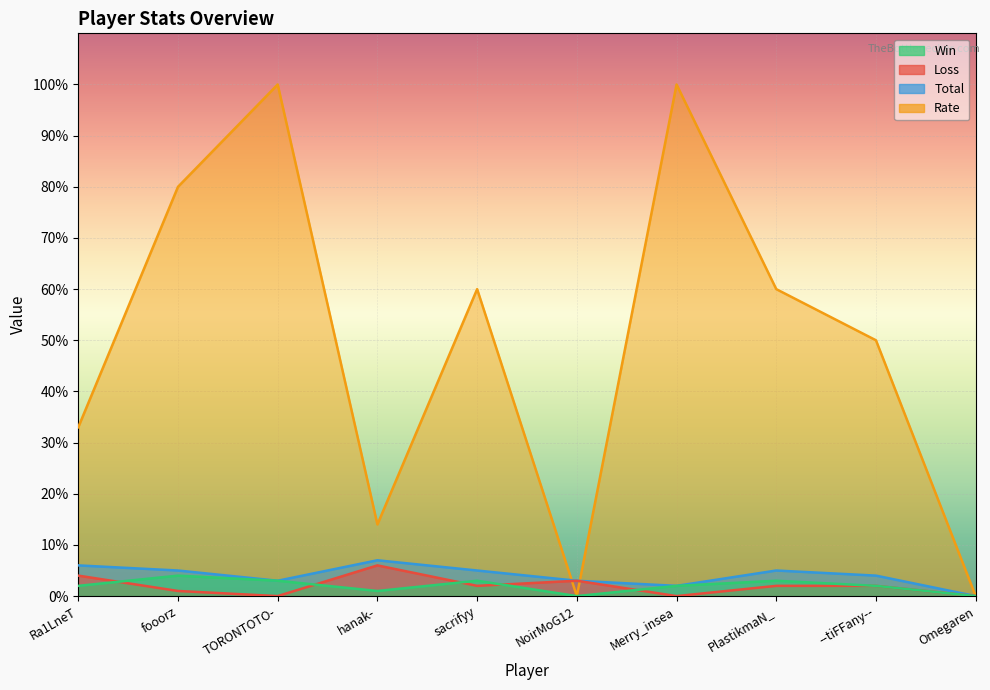

What is the value of the Loss point at the 6th from the left?

3